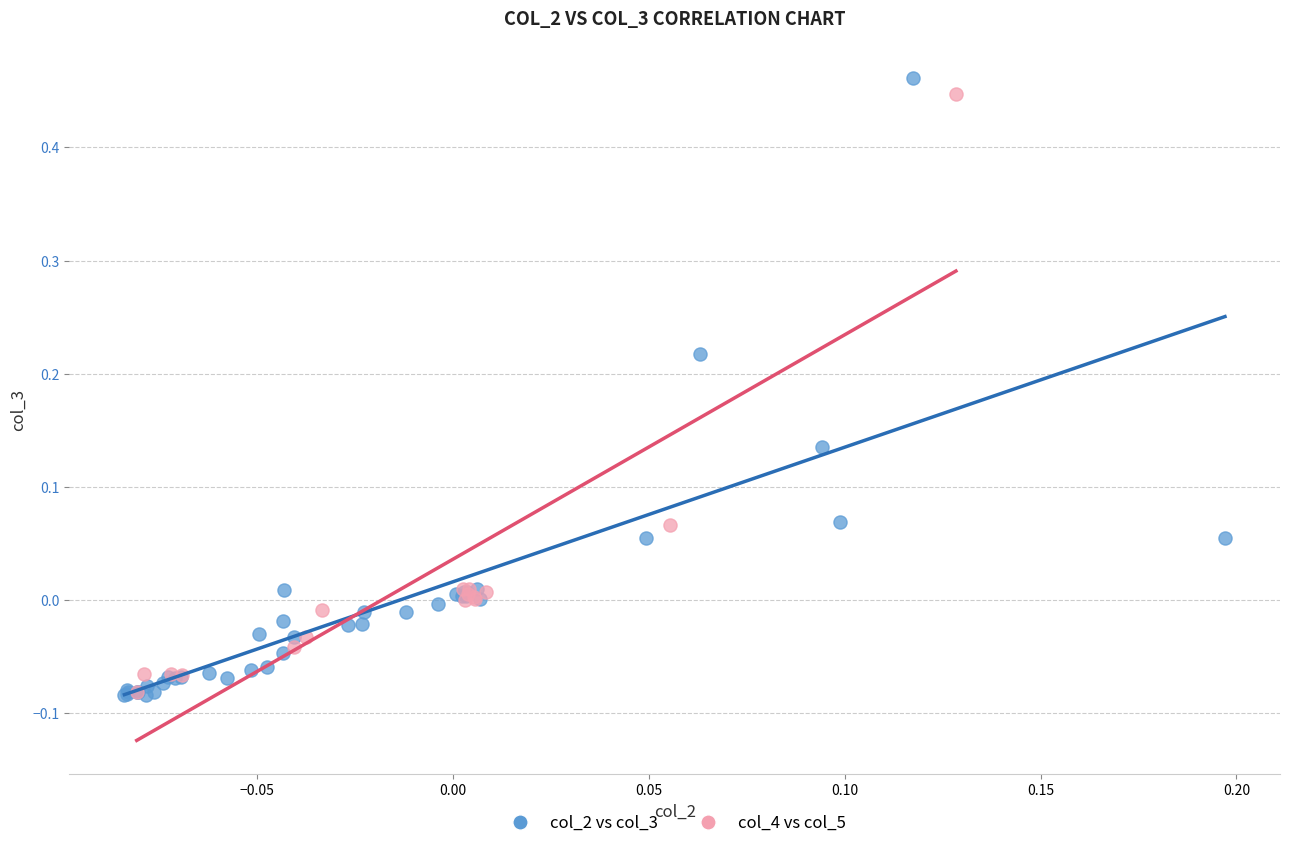

Which series has the largest Y range (max minus min)?

col_2 vs col_3